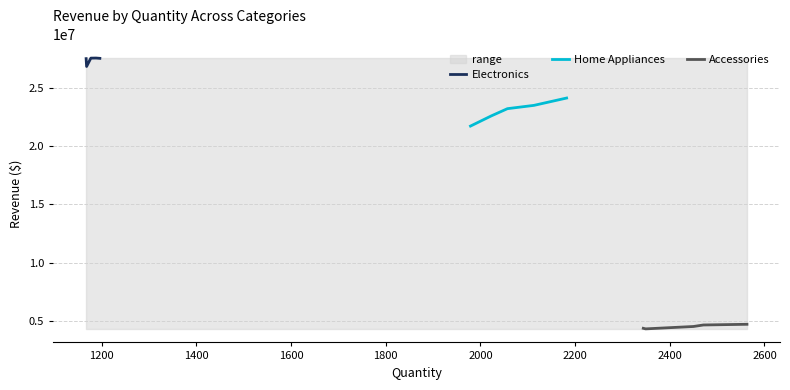

What is the maximum value for Electronics?

27584203.8